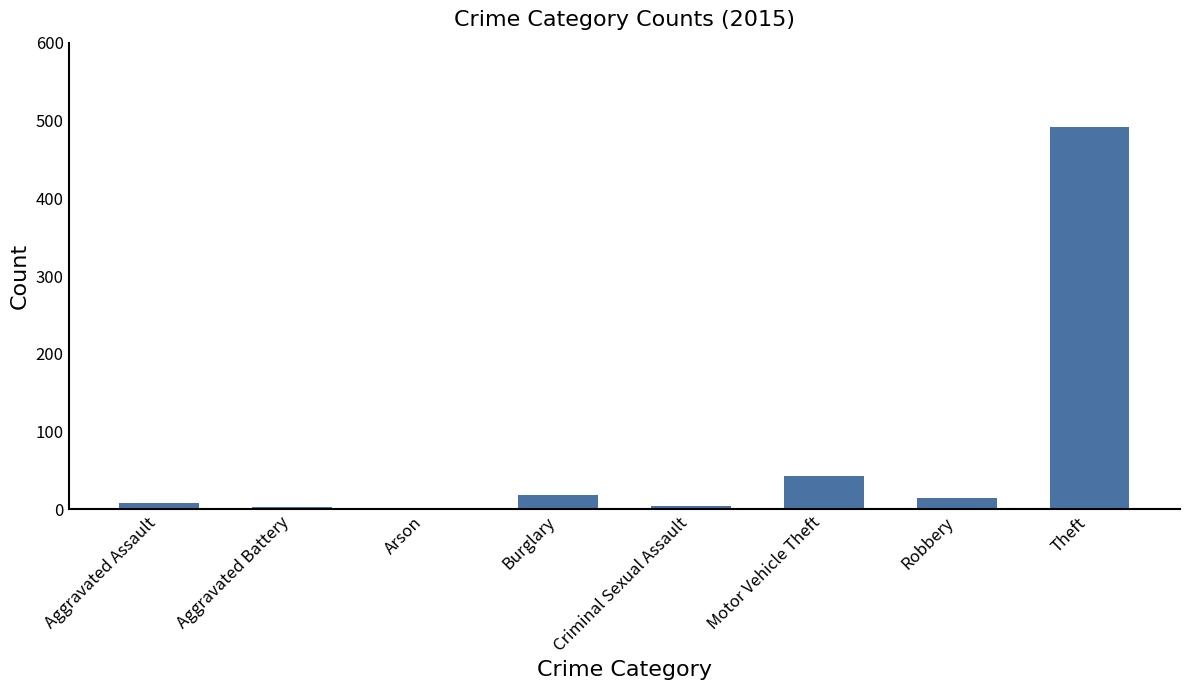

The value at Theft is 672. True or false?

False